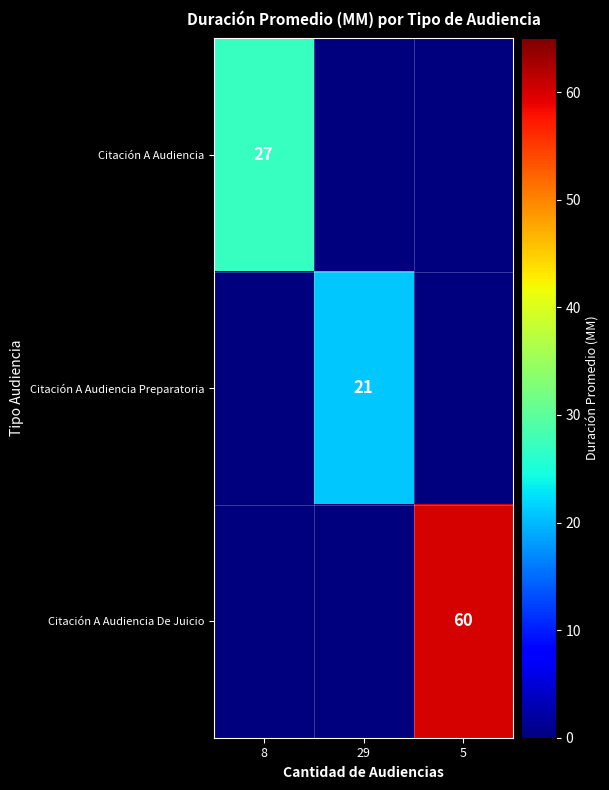

List the series in order of their peak value, lowest first.

Citación A Audiencia Preparatoria, Citación A Audiencia, Citación A Audiencia De Juicio